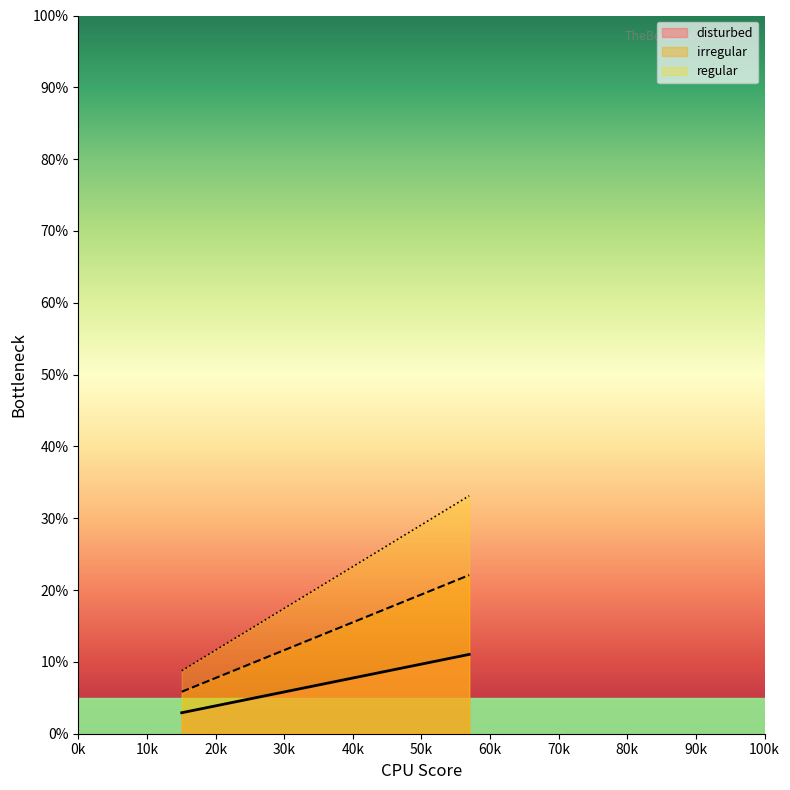

What is the difference between the maximum and minimum values in the irregular series?

16.2